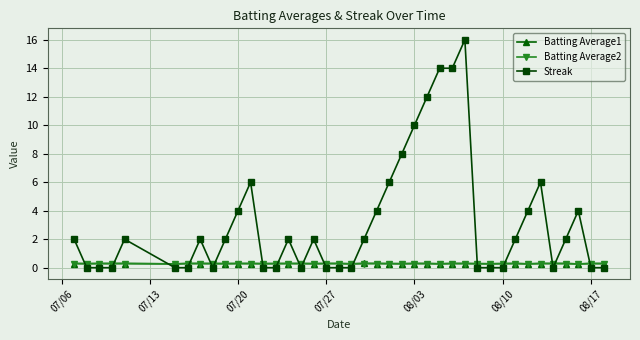

True or false: Streak has more than 2 points higher than both neighbors.

True